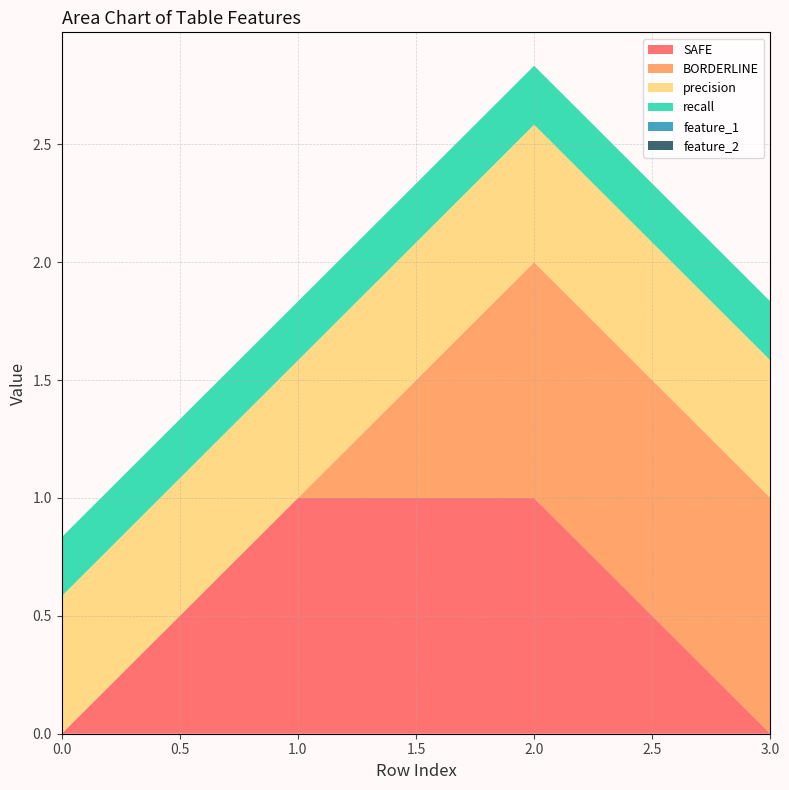

Reading left to right, transcribe all the data shown in this chart.

SAFE: 0=0.0	1=1.0	2=1.0	3=0.0
BORDERLINE: 0=0.0	1=0.0	2=1.0	3=1.0
precision: 0=0.6	1=0.6	2=0.6	3=0.6
recall: 0=0.2	1=0.2	2=0.2	3=0.2
feature_1: 0=0.0	1=0.0	2=0.0	3=0.0
feature_2: 0=0.0	1=0.0	2=0.0	3=0.0